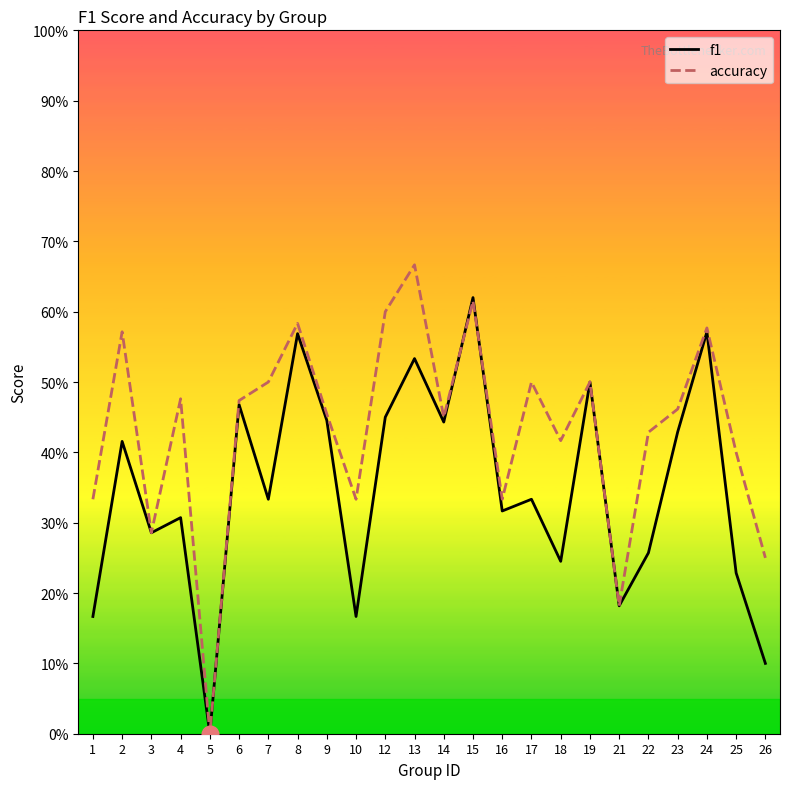

At which category is the sum across all series the highest?

15